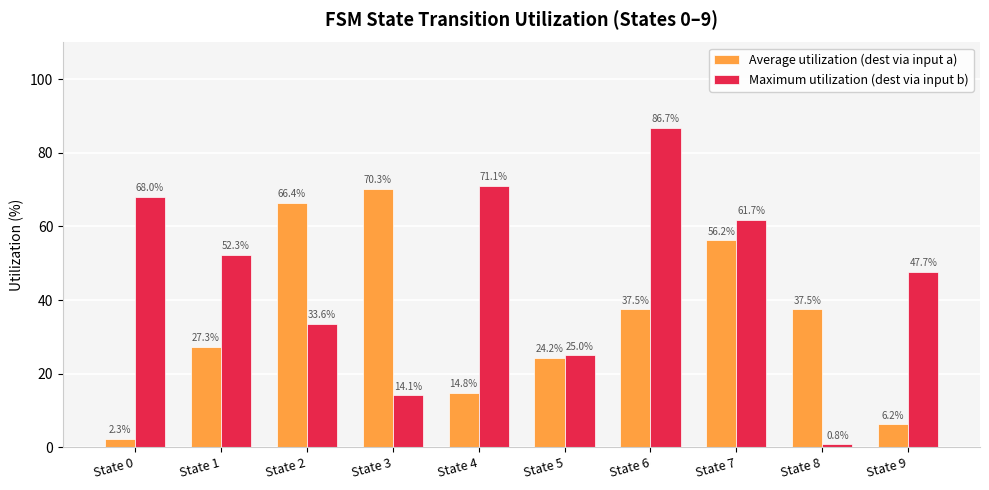

Rank the series at State 9 from highest to lowest value.

Maximum utilization (dest via input b), Average utilization (dest via input a)